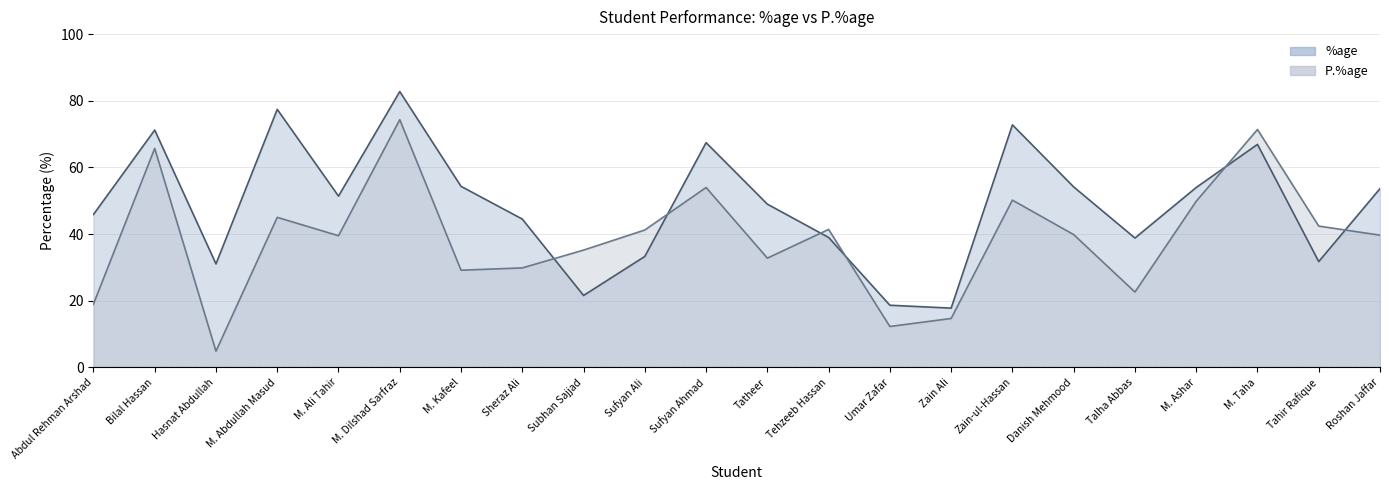

At how many categories does at least one series exceed 19?

20